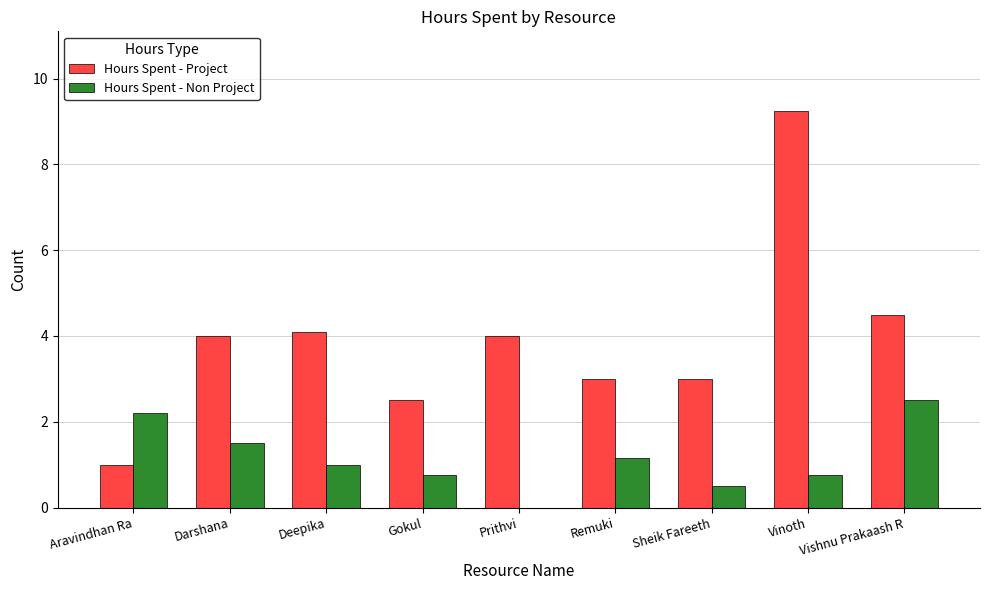

At which label does Hours Spent - Project reach its peak?

Vinoth